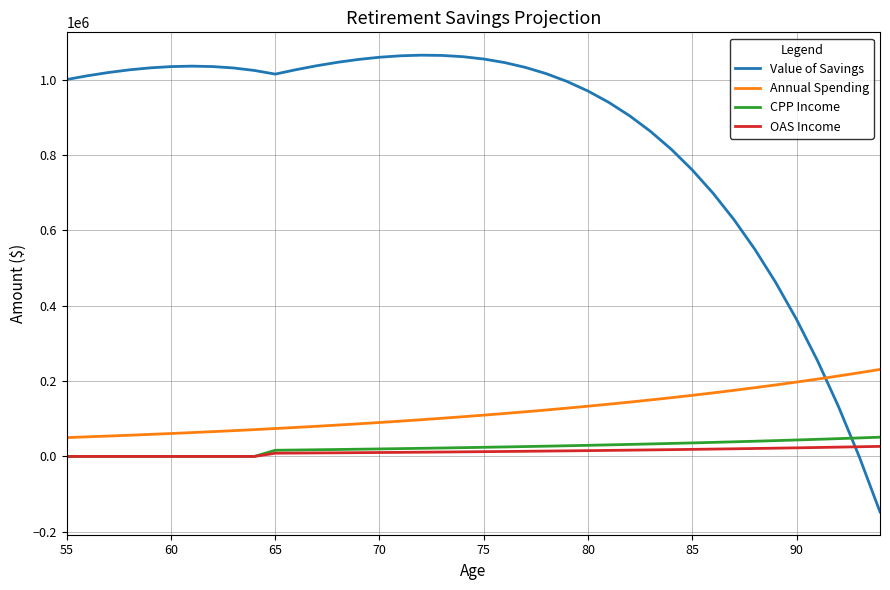

True or false: Annual Spending and CPP Income intersect in this chart.

False